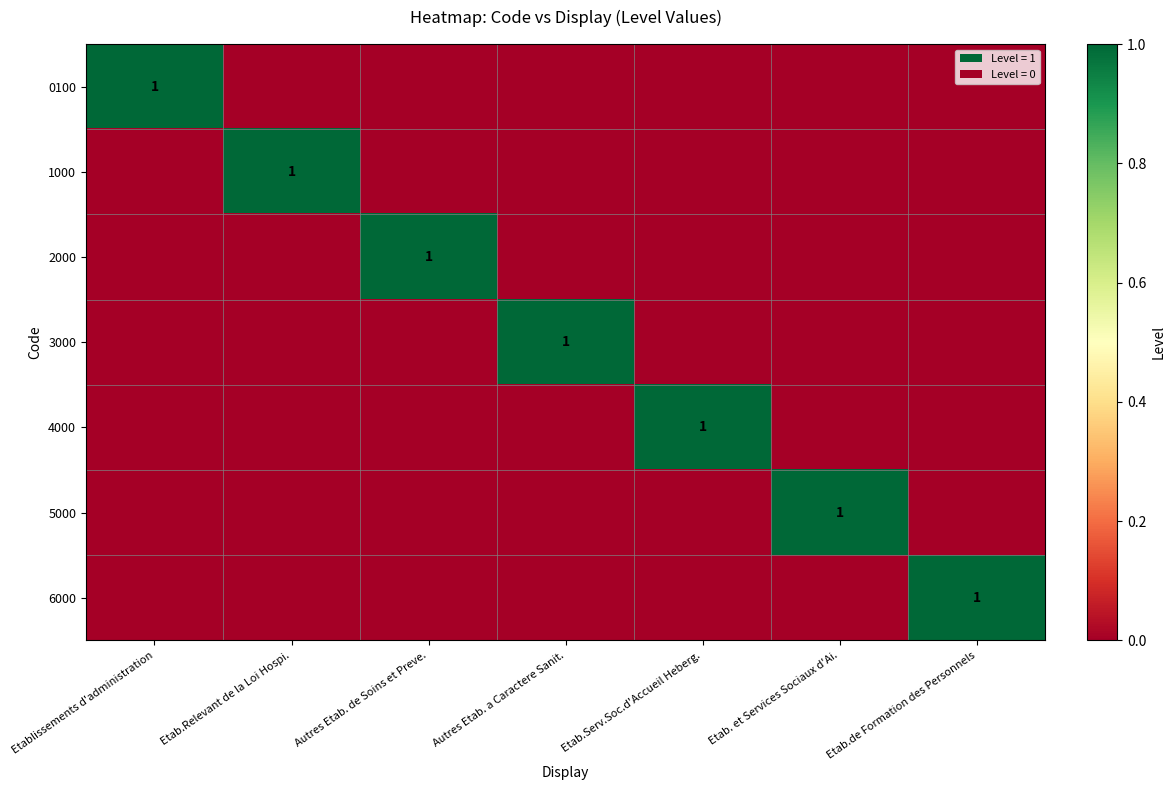

True or false: 1000 has a value of 1 at Etab.Relevant de la Loi Hospi..

True